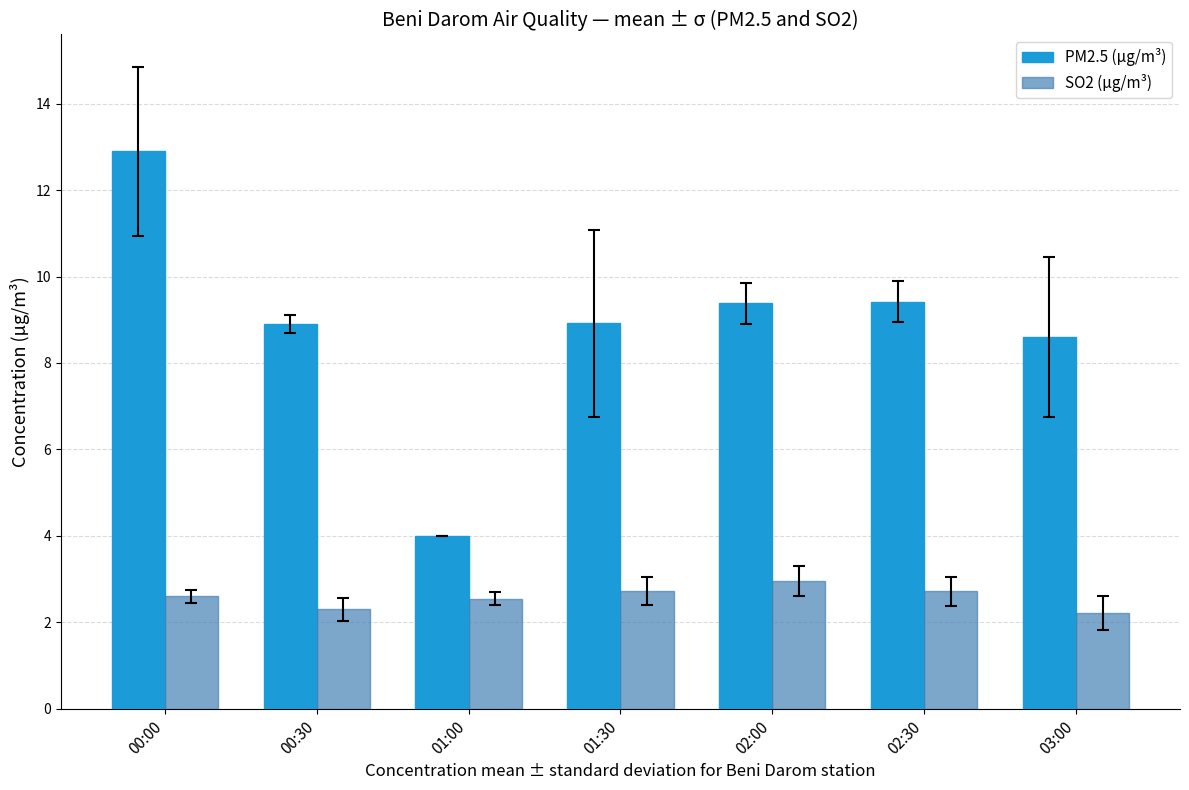

At which category does the chart reach its peak across all series?

00:00